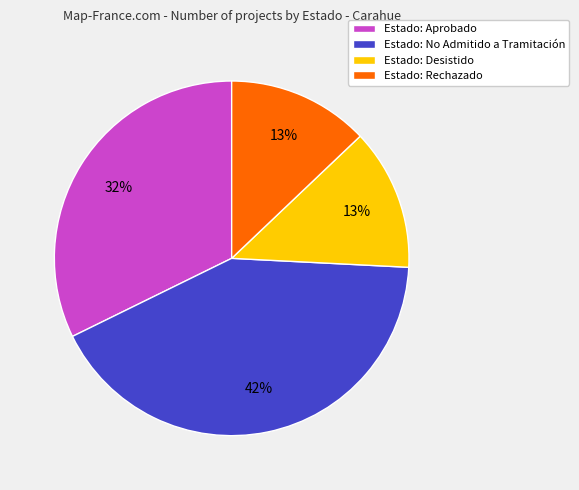

Is it true that Estado: Rechazado is 13% of the pie?

True